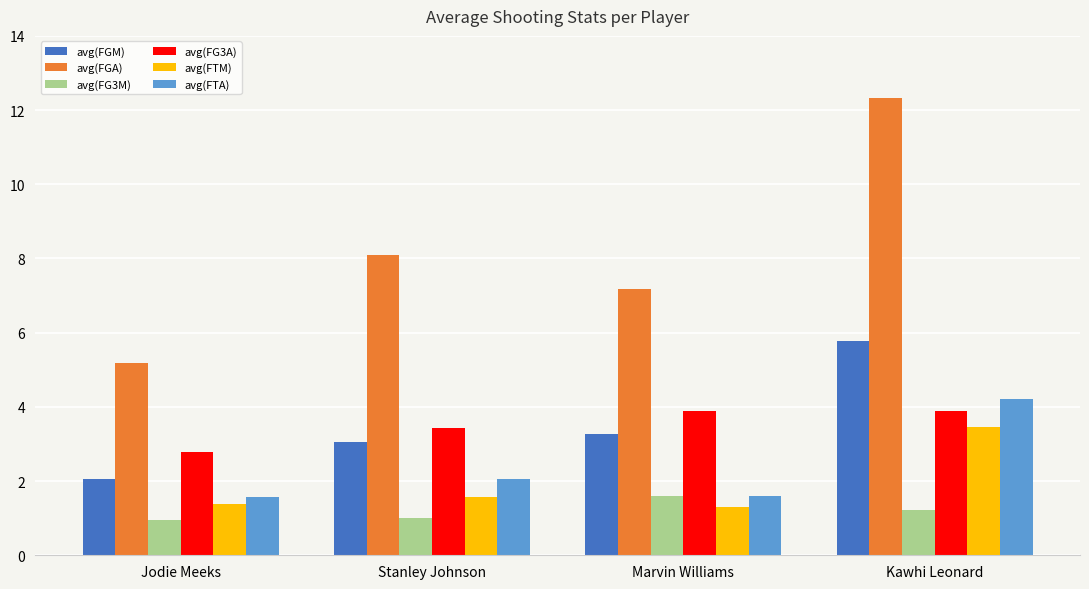

What position from the left is Jodie Meeks?

1